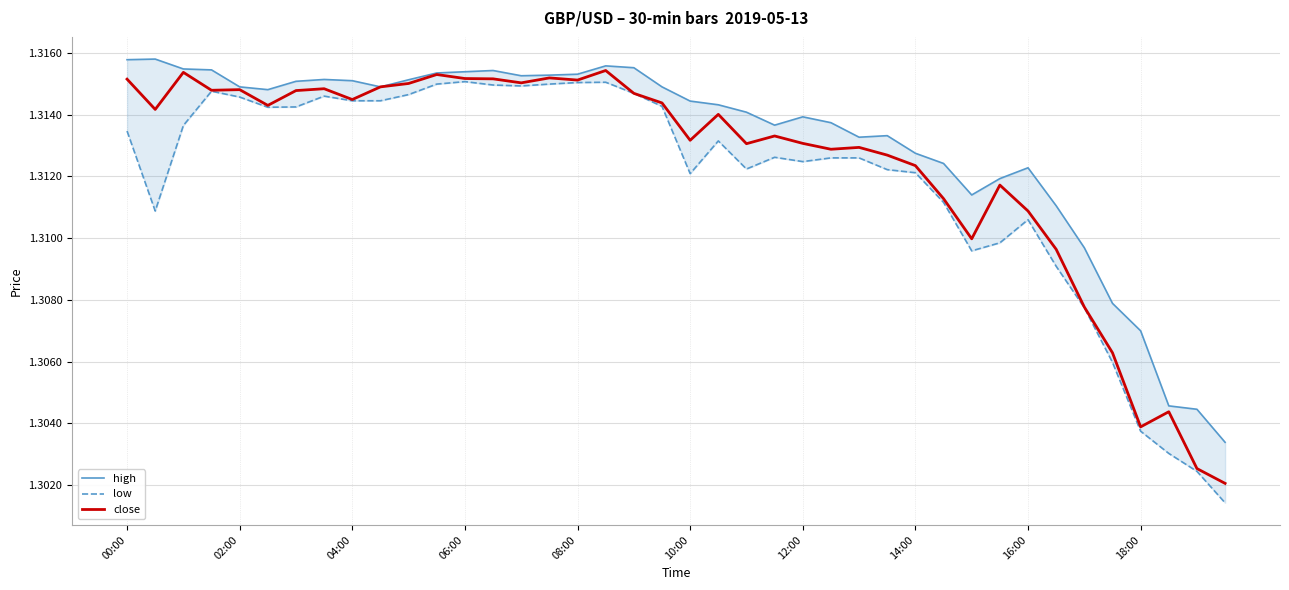

What are all the series names shown in the legend?

high, low, close